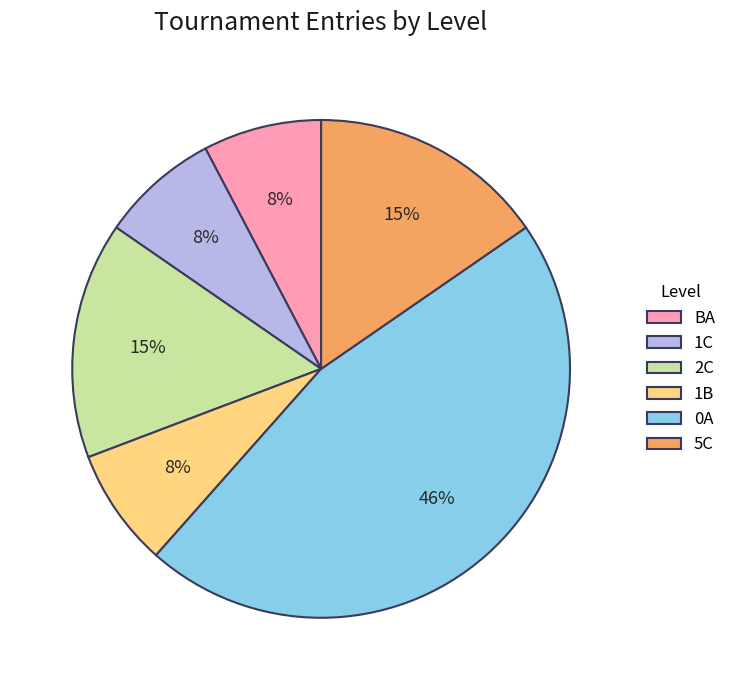

Combined, do 1C and 5C account for over 50%?

No